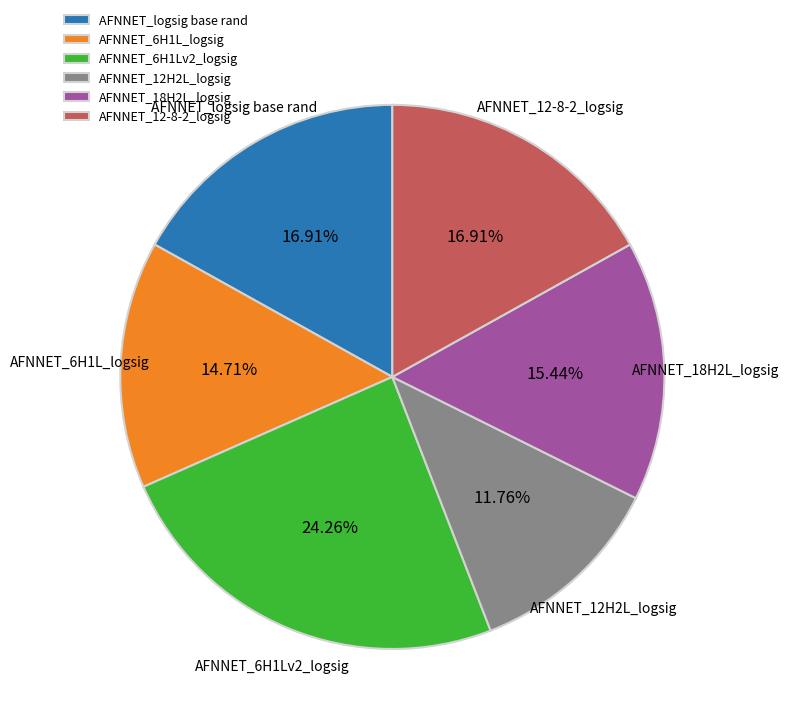

Is the sum of AFNNET_6H1L_logsig and AFNNET_12-8-2_logsig greater than half?

No